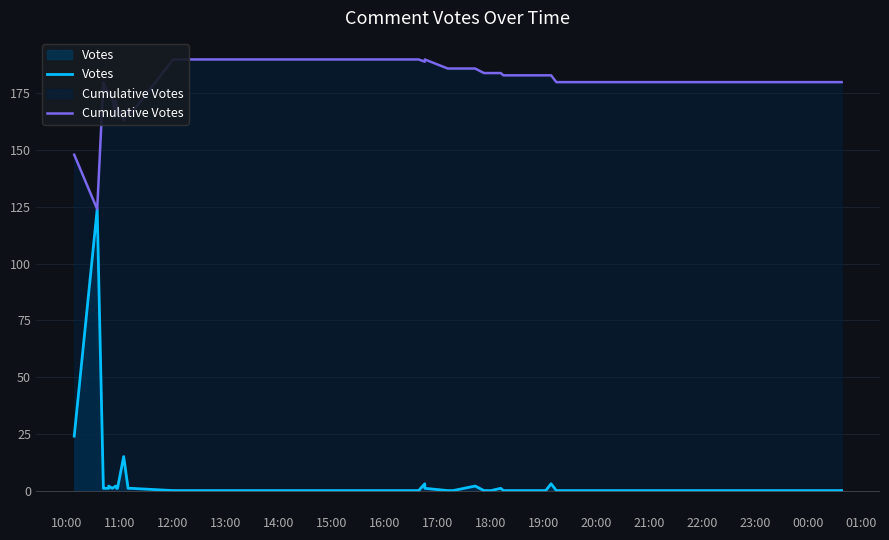

Which series has the widest spread of values?

Votes